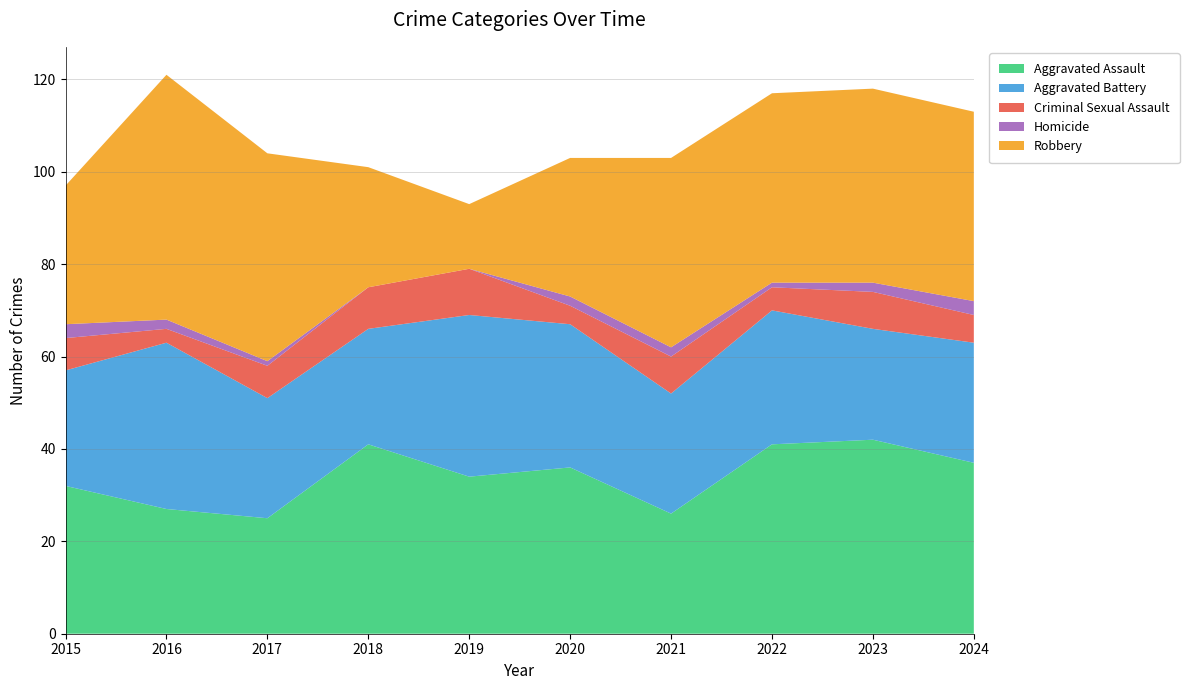

Reading left to right, what are all the values shown in this chart?

Aggravated Assault: 32	27	25	41	34	36	26	41	42	37
Aggravated Battery: 25	36	26	25	35	31	26	29	24	26
Criminal Sexual Assault: 7	3	7	9	10	4	8	5	8	6
Homicide: 3	2	1	0	0	2	2	1	2	3
Robbery: 30	53	45	26	14	30	41	41	42	41